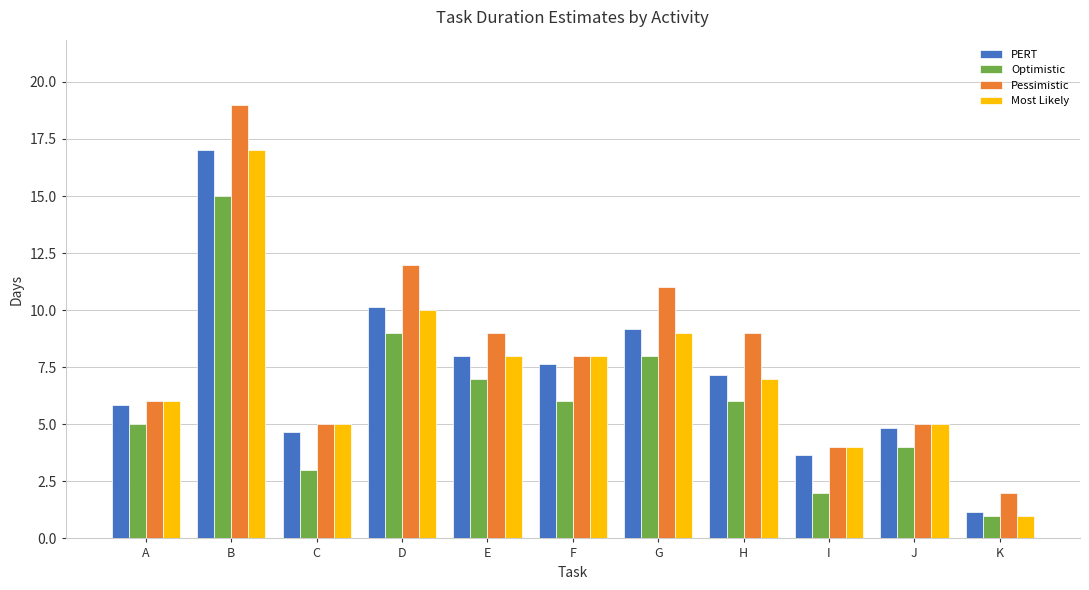

What is the difference between the maximum and minimum values in the Most Likely series?

16.0